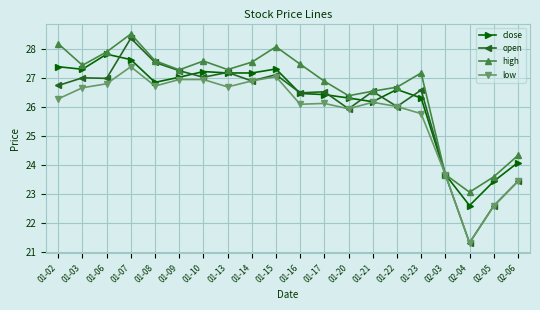

What is the spread (max minus min) of values at 01-07?

1.1